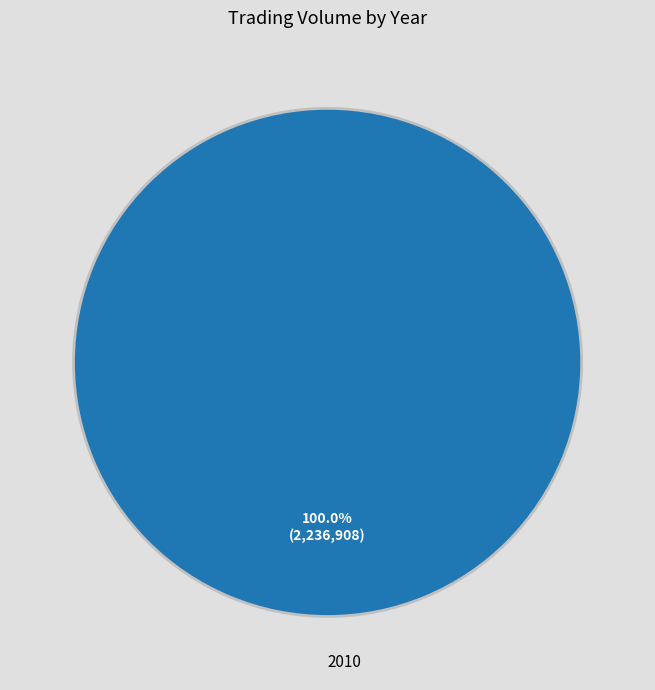

Count the number of slices in the pie.

1